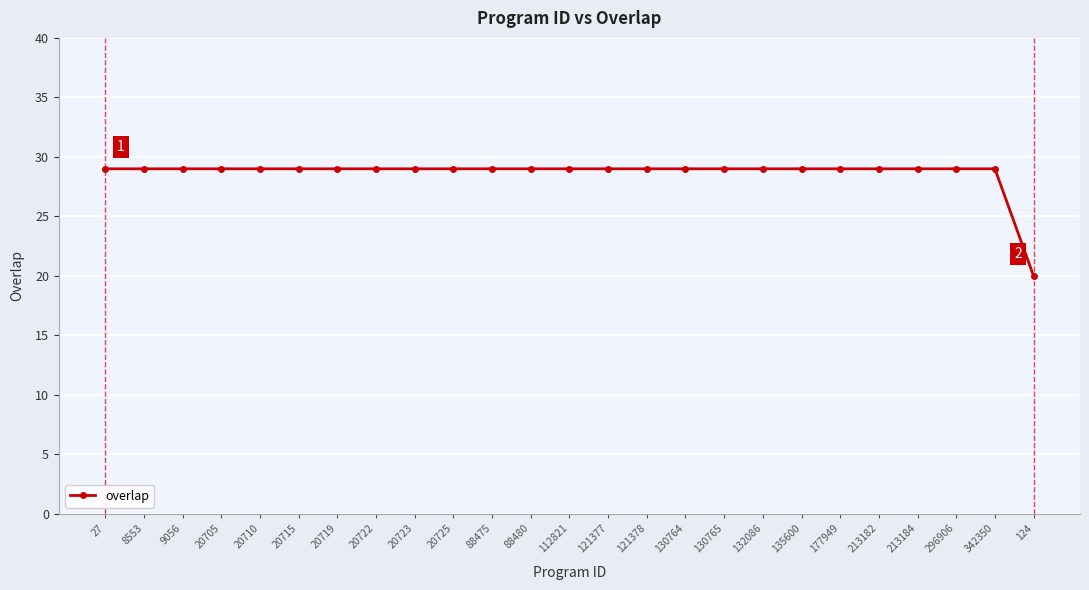

The value at 132086 is 42. True or false?

False